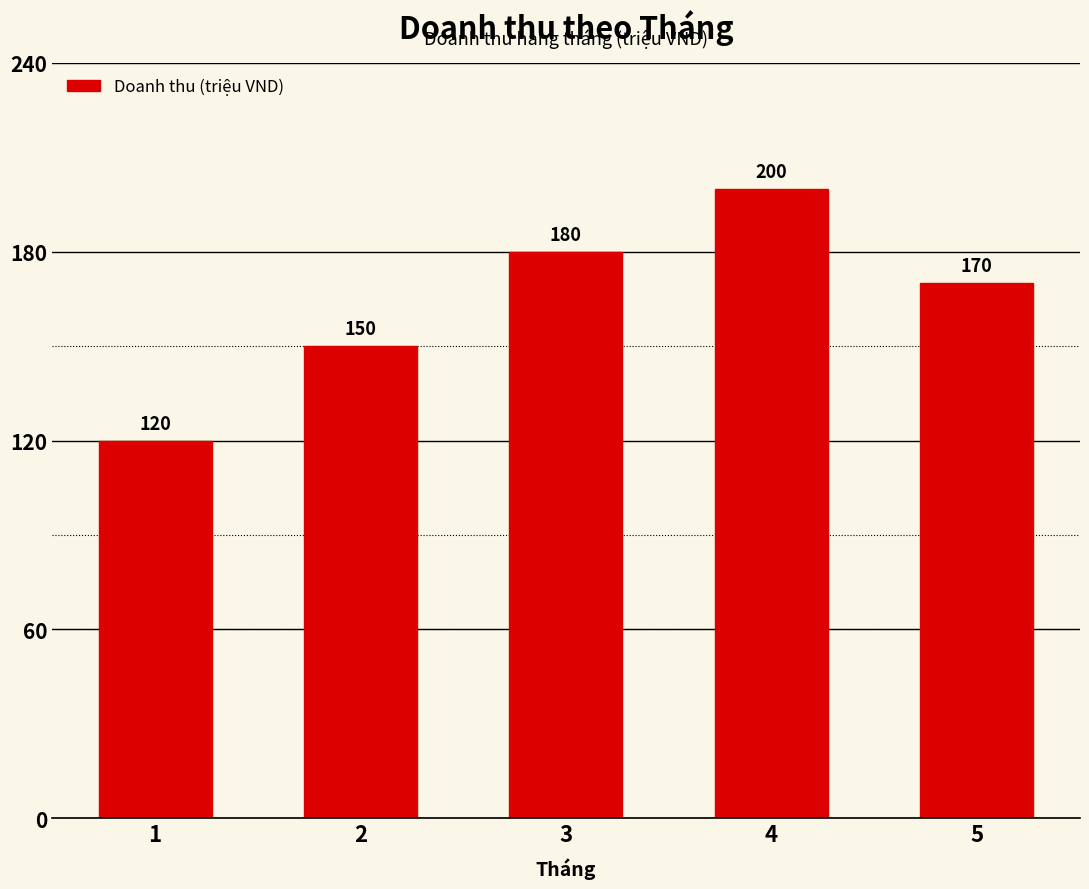

What is the change in value from 3 to 5?

-10